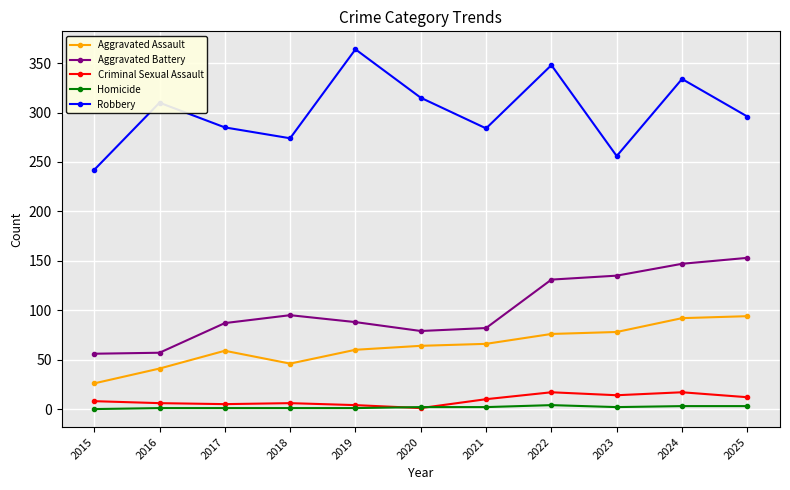

How many values in the Aggravated Assault series are below 64?

5